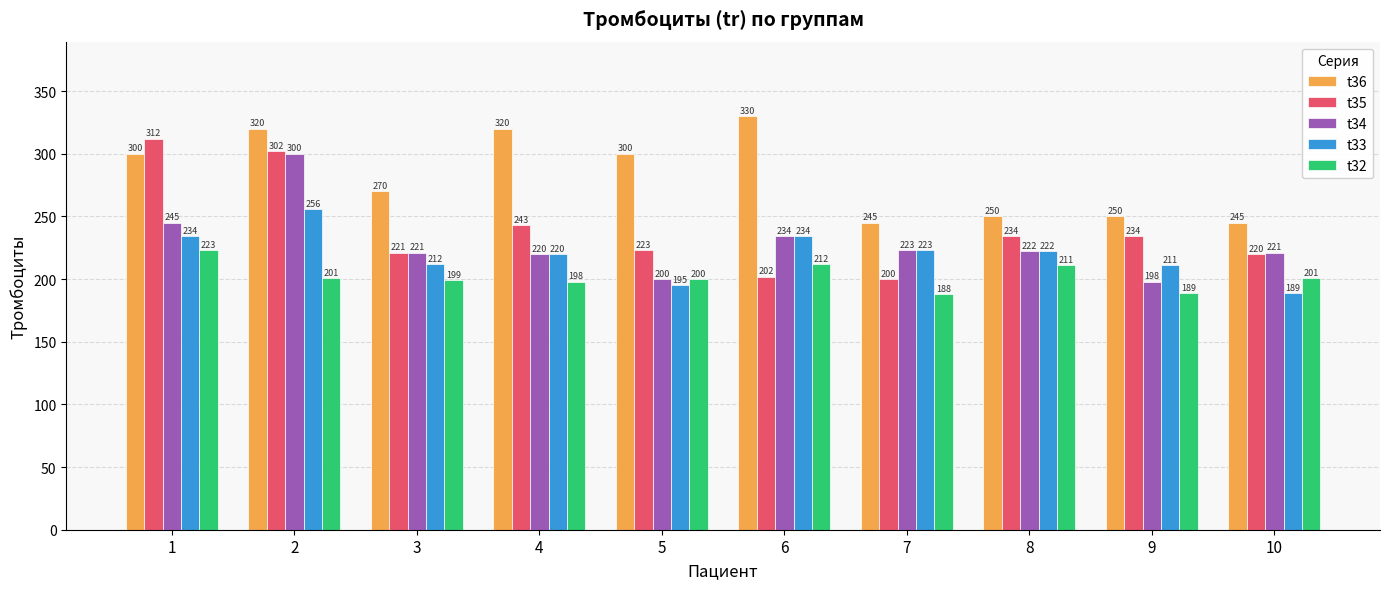

What is the difference between the second highest and minimum values in the t35 series?

102